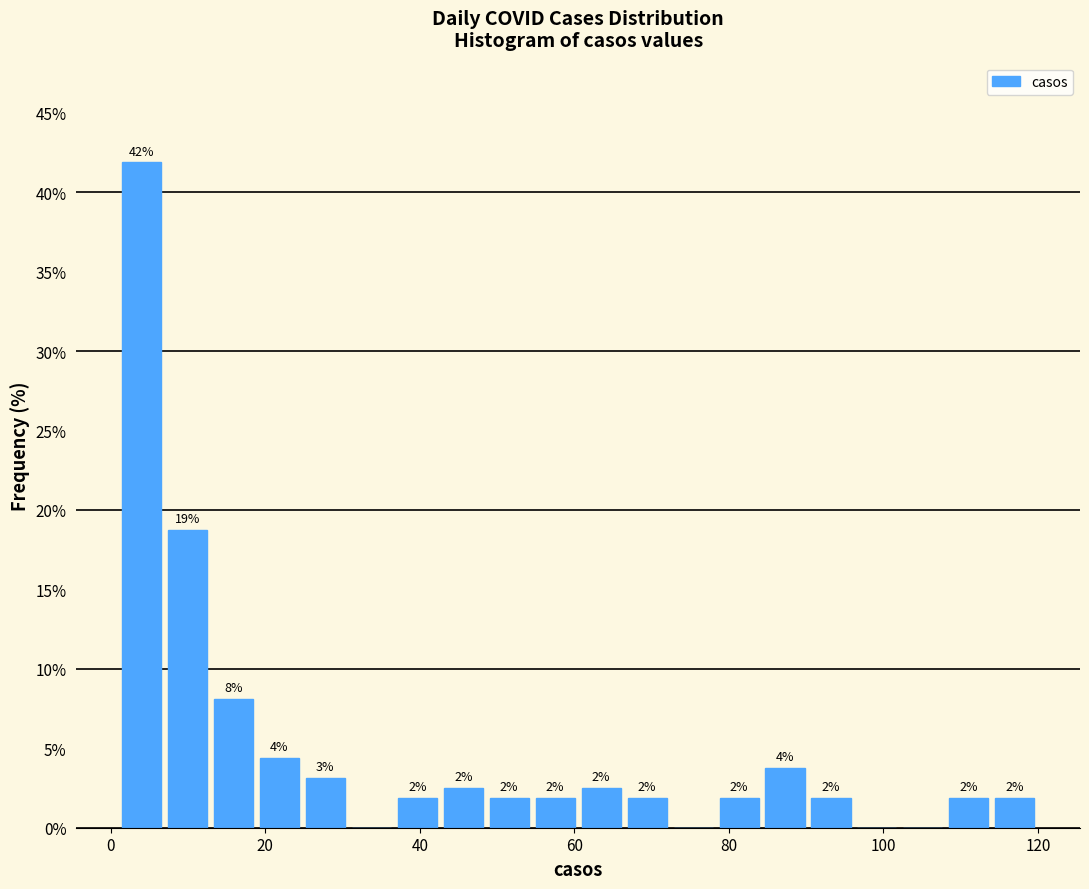

Read against the x-axis, roughly where is the centre of the tallest bar?

4